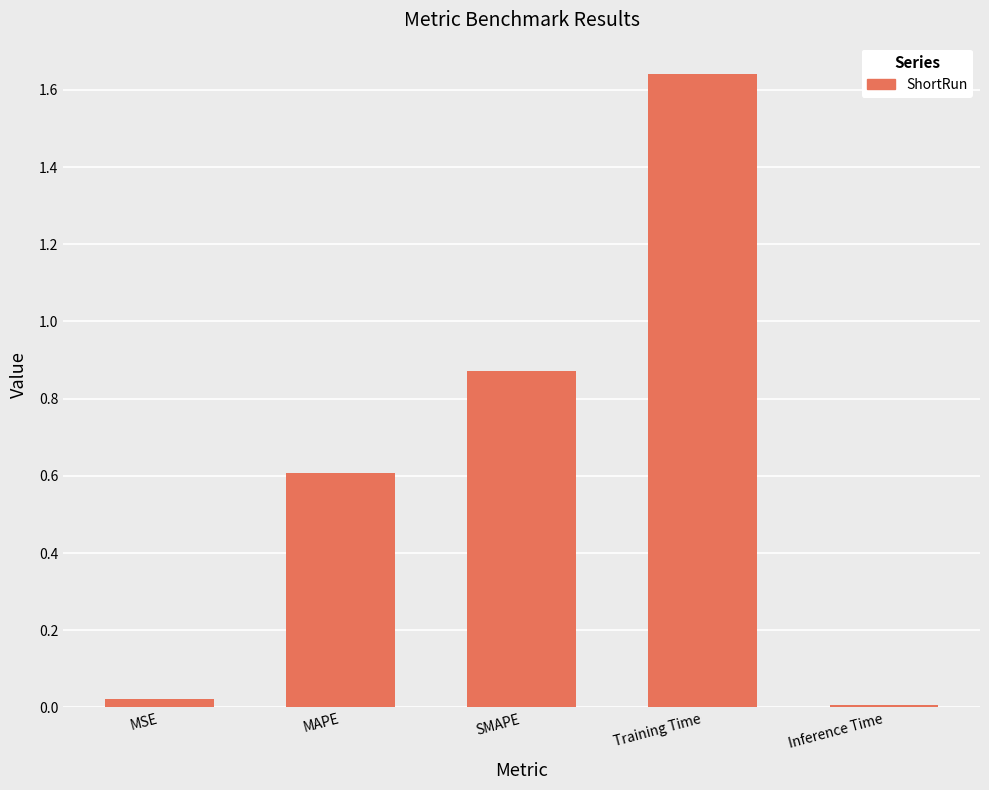

What is the change in value from MSE to SMAPE?

+0.9